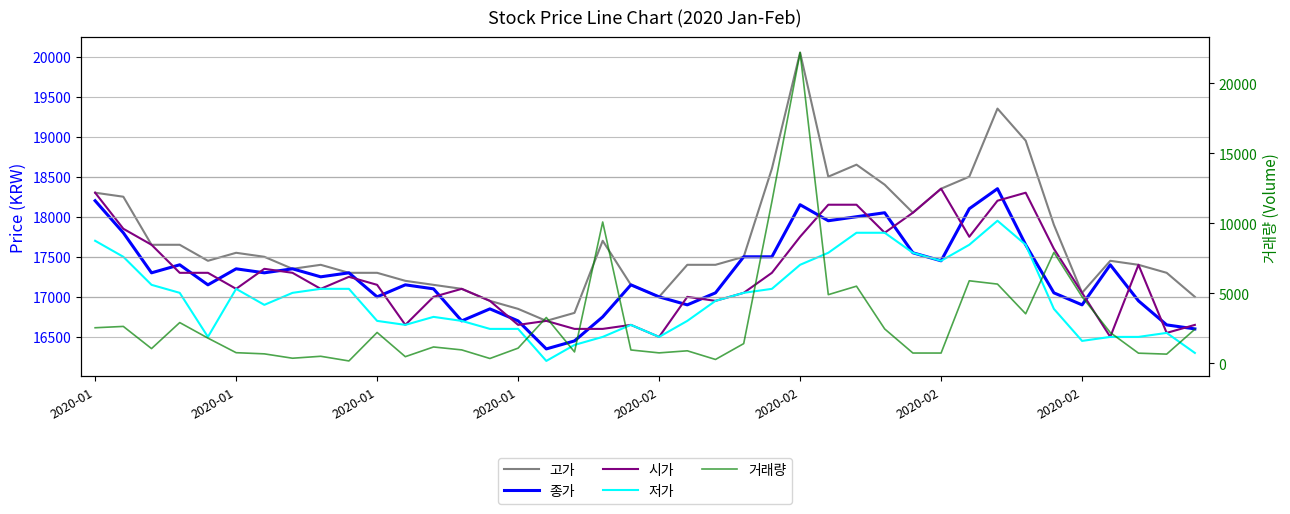

How many lines are shown in the chart?

5